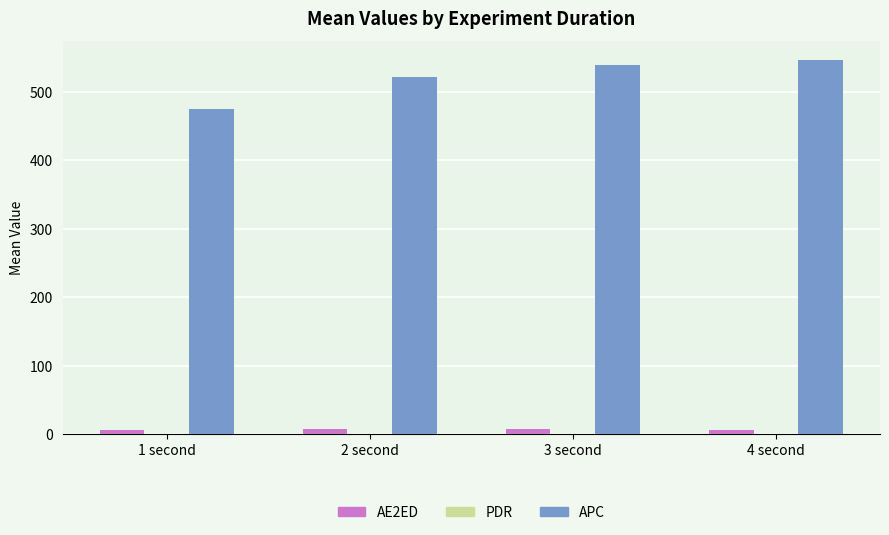

Where is APC nearest to the value 511?

2 second